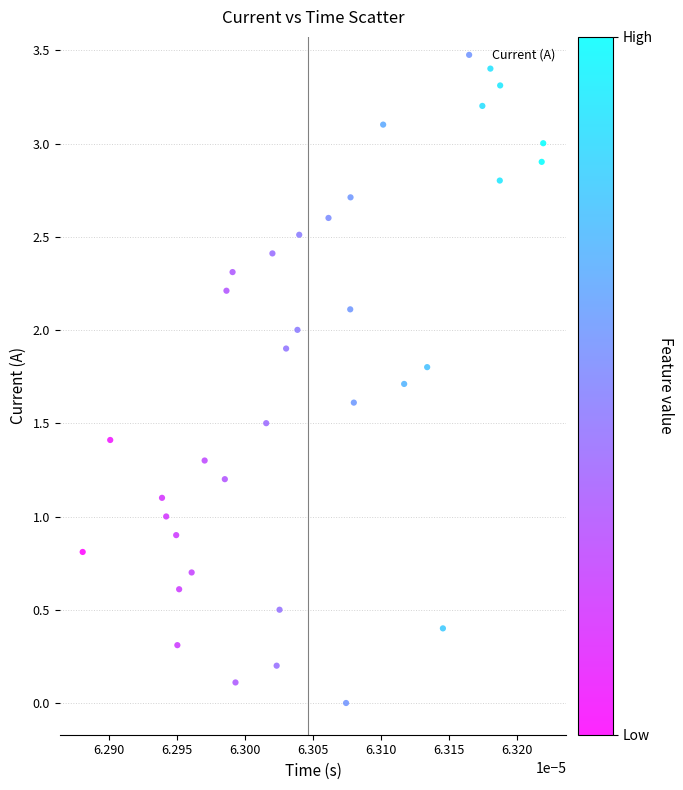

What is the range of Y values (max minus min)?

3.4